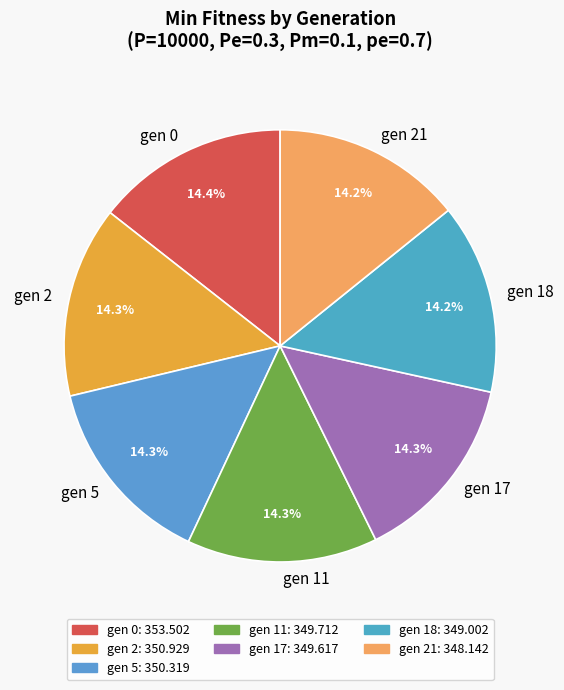

How many segments does this pie chart have?

7